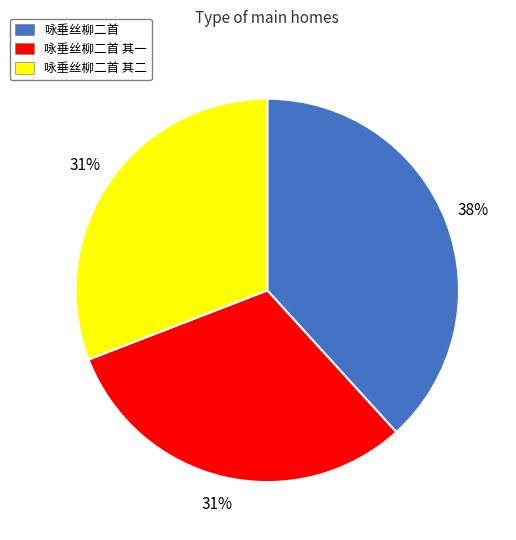

What percentage is the 咏垂丝柳二首 其二 slice, to the nearest percent?

31%